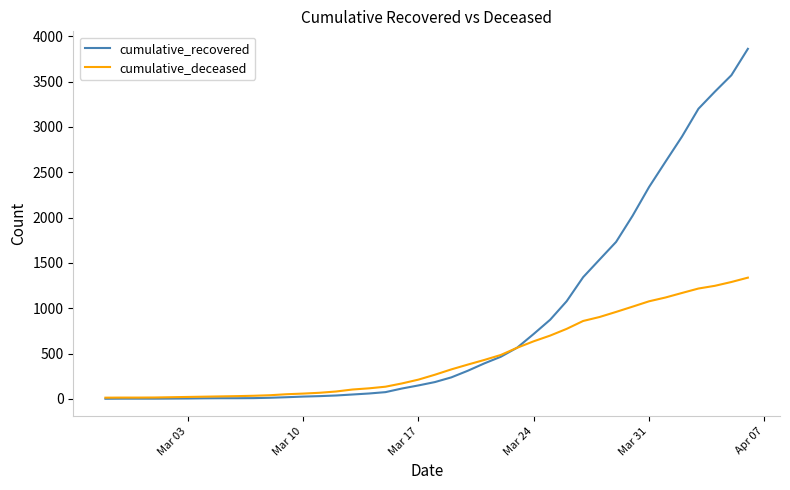

True or false: cumulative_deceased and cumulative_recovered intersect in this chart.

True